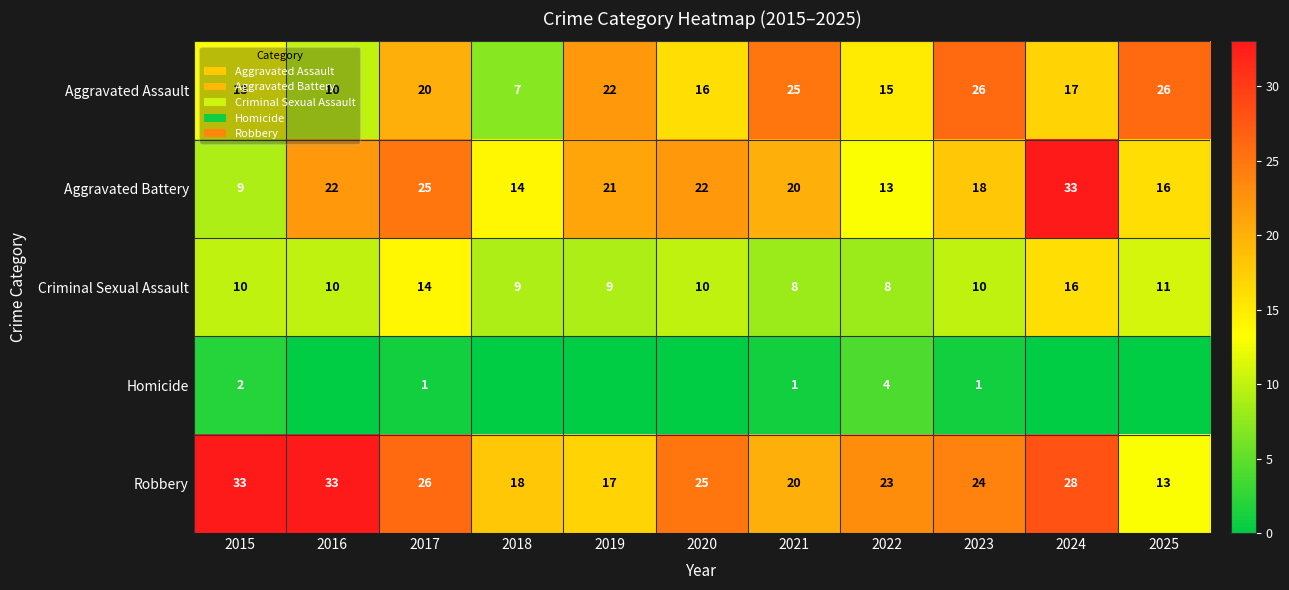

What is the spread (max minus min) of values at 2020?

25